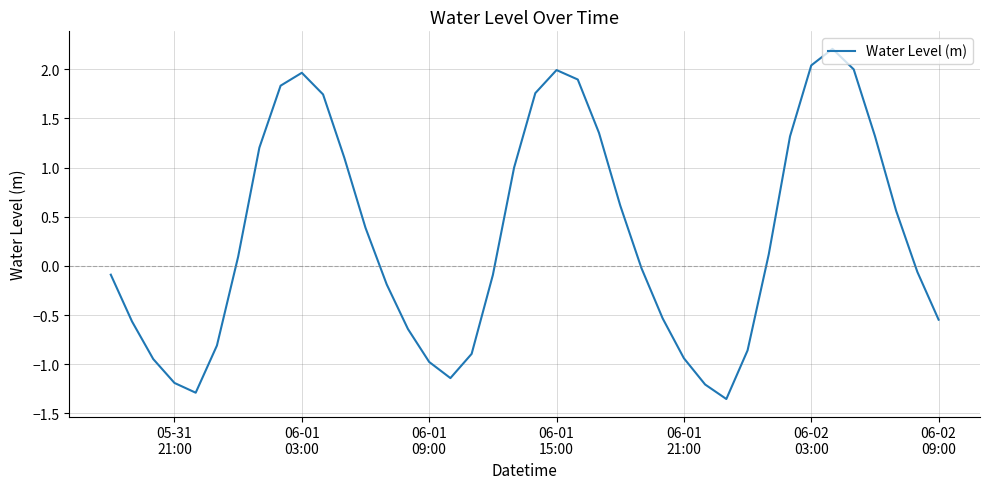

What is the greatest value displayed?

2.2